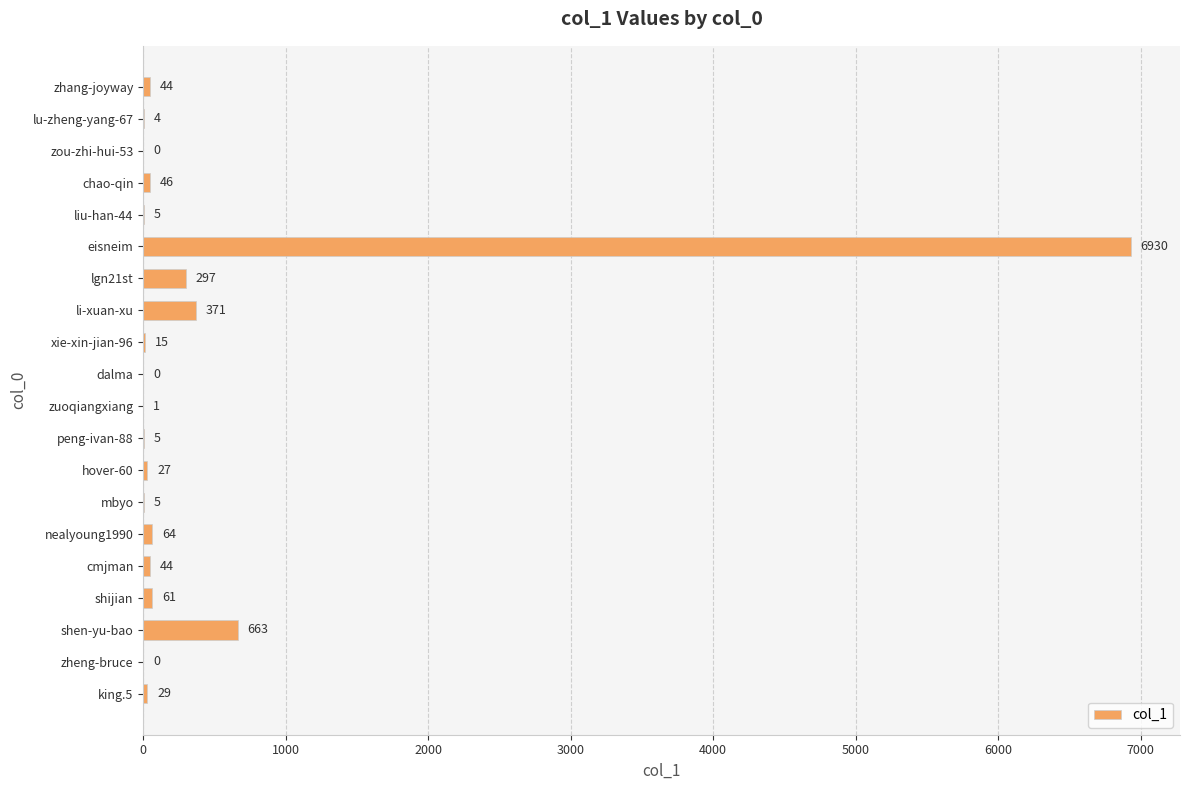

What is the change in value from eisneim to zheng-bruce?

-6930